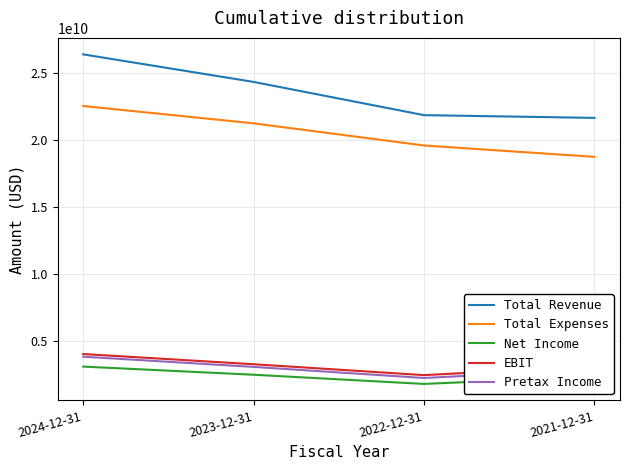

How many series are shown in this chart?

5